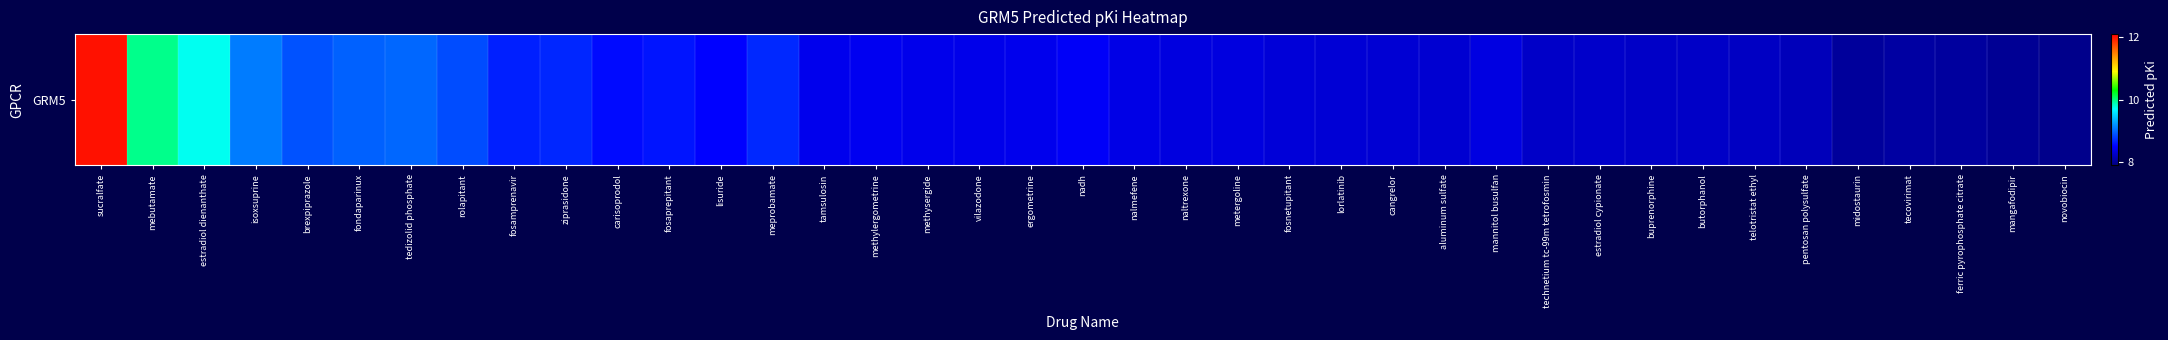

Rank the categories by value from highest to lowest.

sucralfate, mebutamate, estradiol dienanthate, isoxsuprine, tedizolid phosphate, fondaparinux, brexpiprazole, rolapitant, meprobamate, ziprasidone, fosamprenavir, fosaprepitant, carisoprodol, lisuride, nadh, methylergometrine, tamsulosin, ergometrine, methysergide, vilazodone, nalmefene, mannitol busulfan, naltrexone, metergoline, fosnetupitant, lorlatinib, cangrelor, aluminum sulfate, estradiol cypionate, technetium tc-99m tetrofosmin, buprenorphine, butorphanol, telotristat ethyl, pentosan polysulfate, tecovirimat, ferric pyrophosphate citrate, midostaurin, mangafodipir, novobiocin